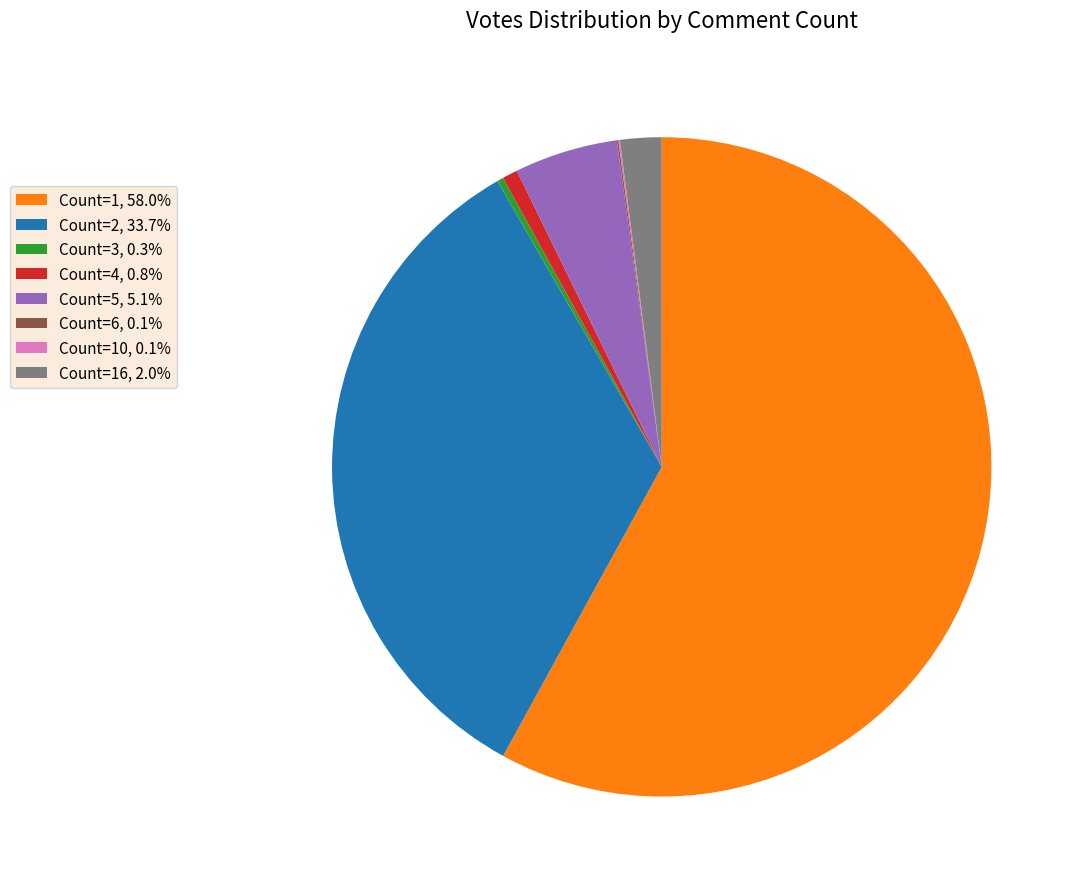

Does Count=1, 58.0% represent more than half of the total?

Yes